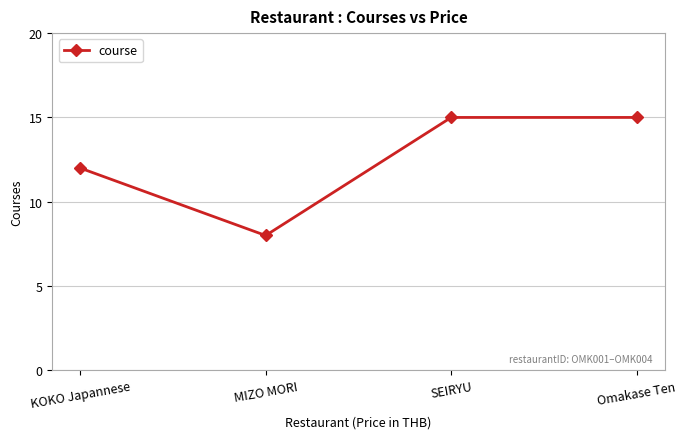

Which category has the lowest value across all series?

MIZO MORI